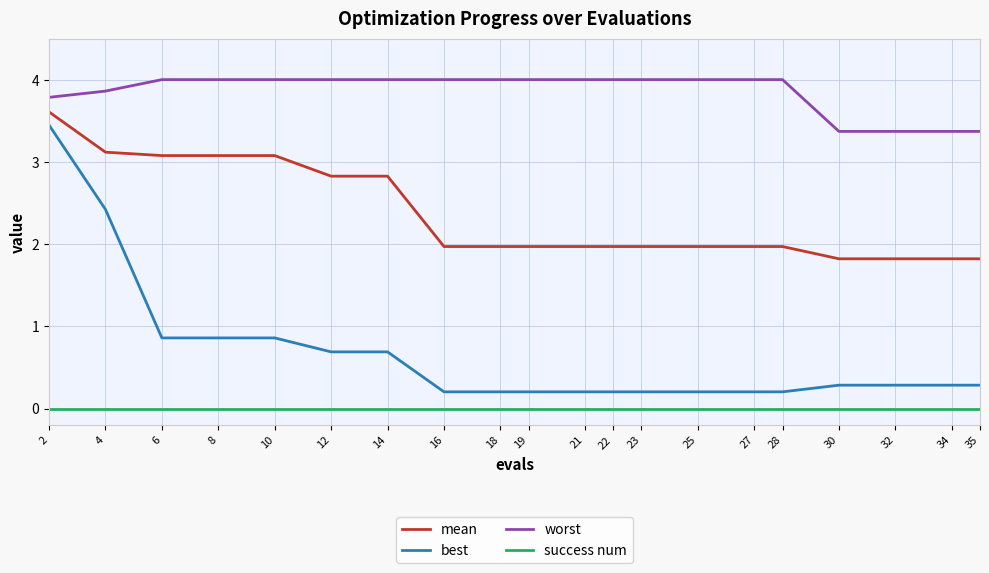

What is the spread (max minus min) of values at 18?

4.0